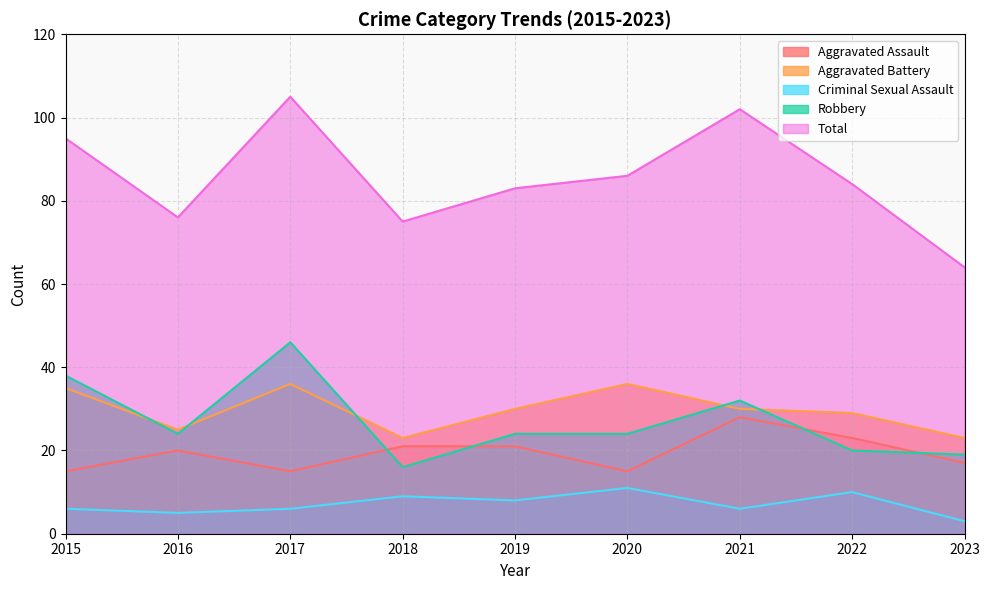

Where is the first local maximum for Robbery?

2017